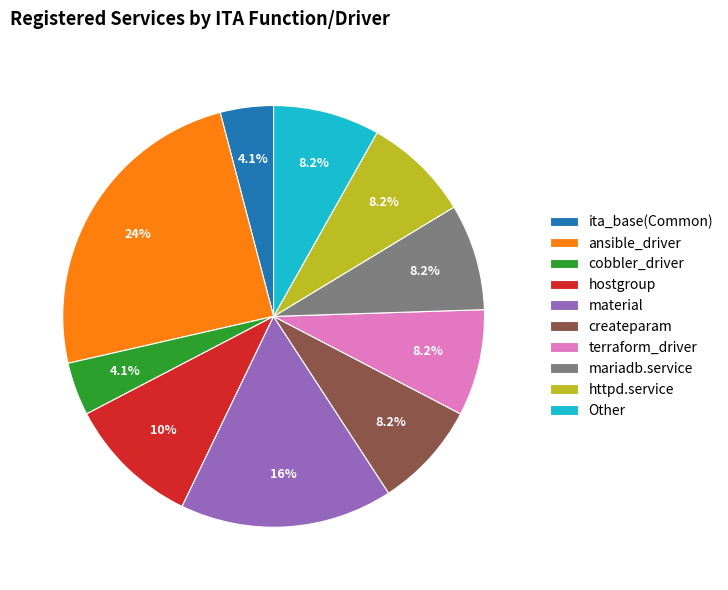

What percentage is the cobbler_driver slice, to the nearest percent?

4%